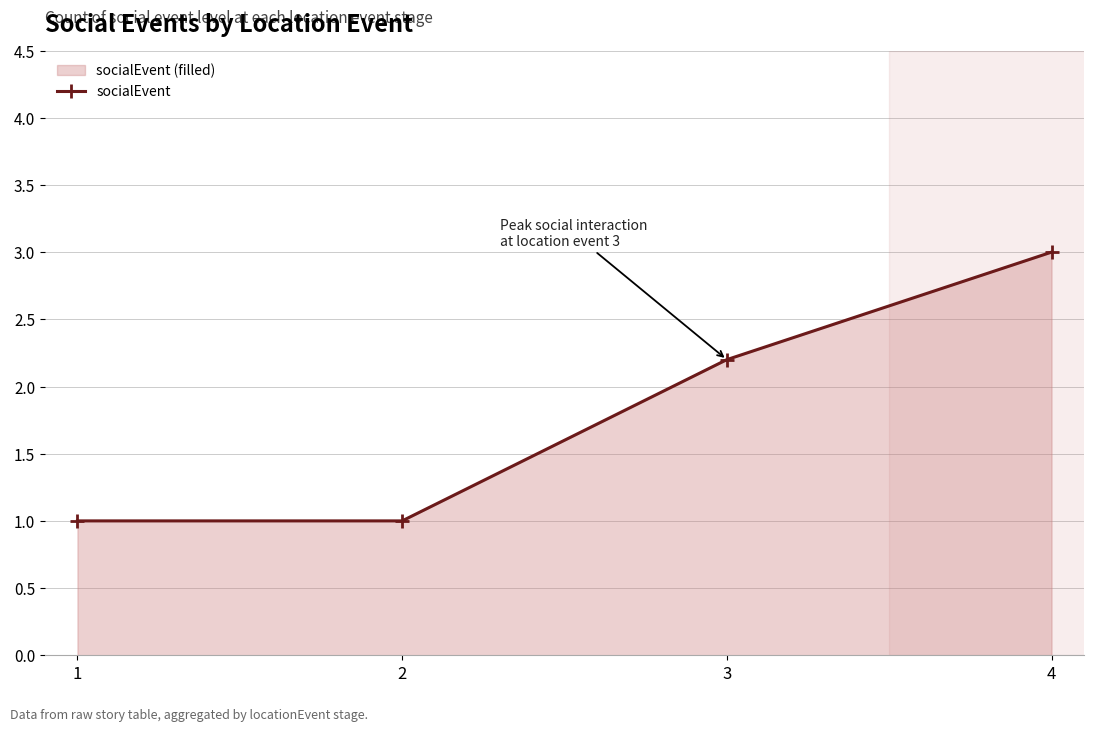

Reading left to right, list all the values displayed in this chart.

1=1.0	2=1.0	3=2.2	4=3.0